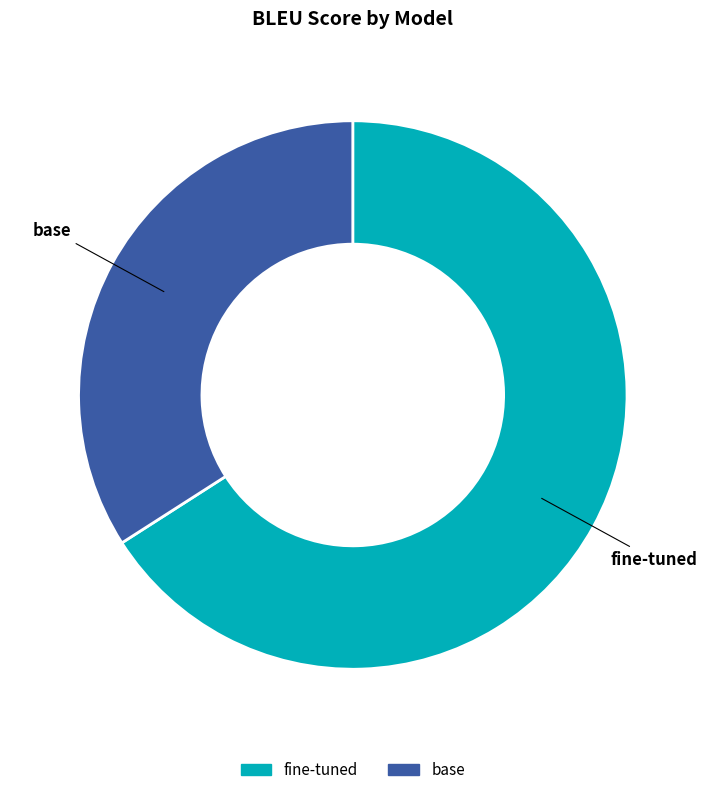

Which category accounts for the majority?

fine-tuned